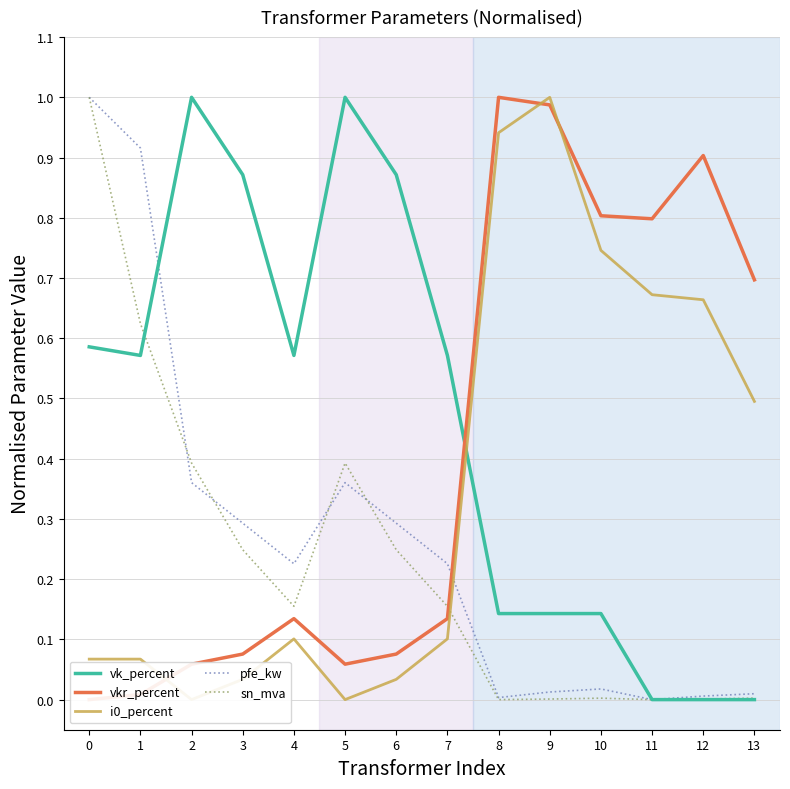

How many vk_percent values are between 0 and 1?

14